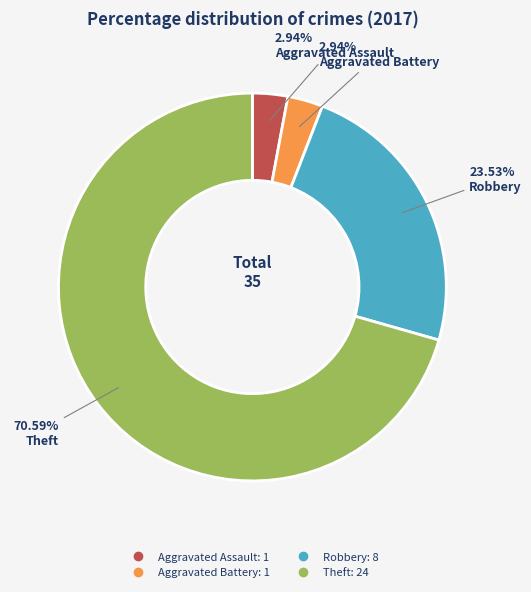

Does any single category account for the majority?

Yes